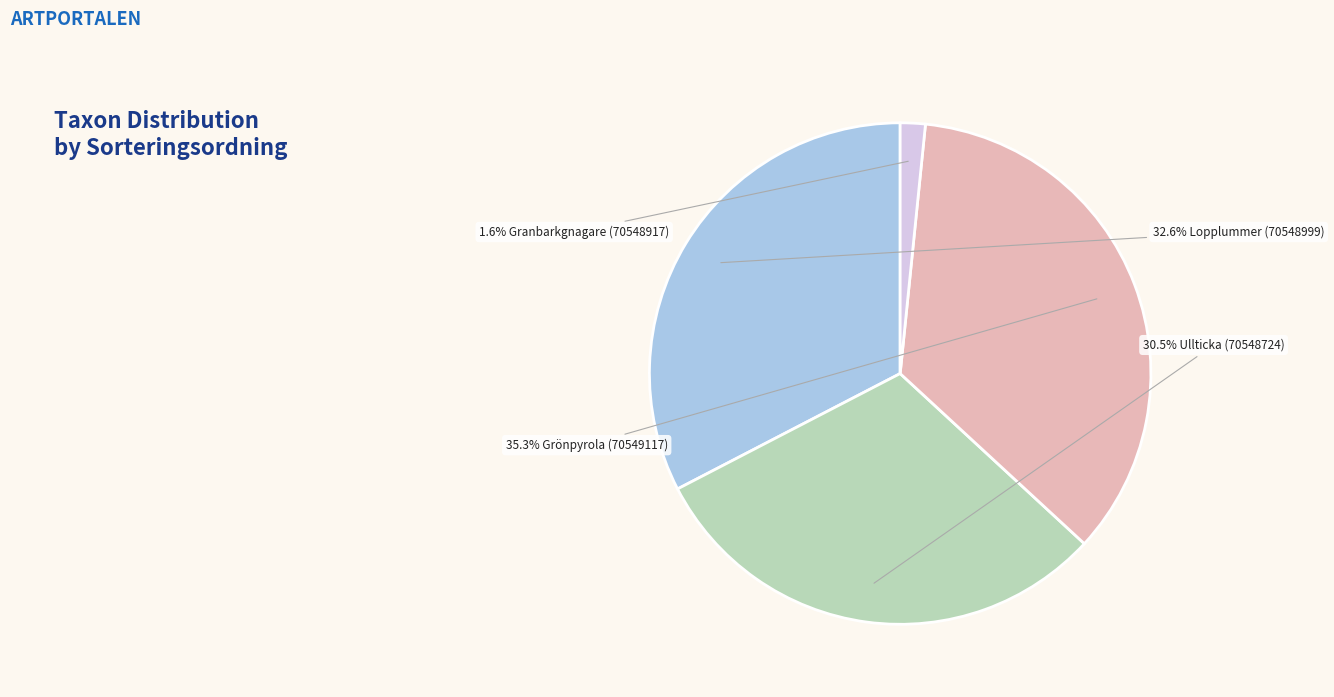

Does any single category account for the majority?

No